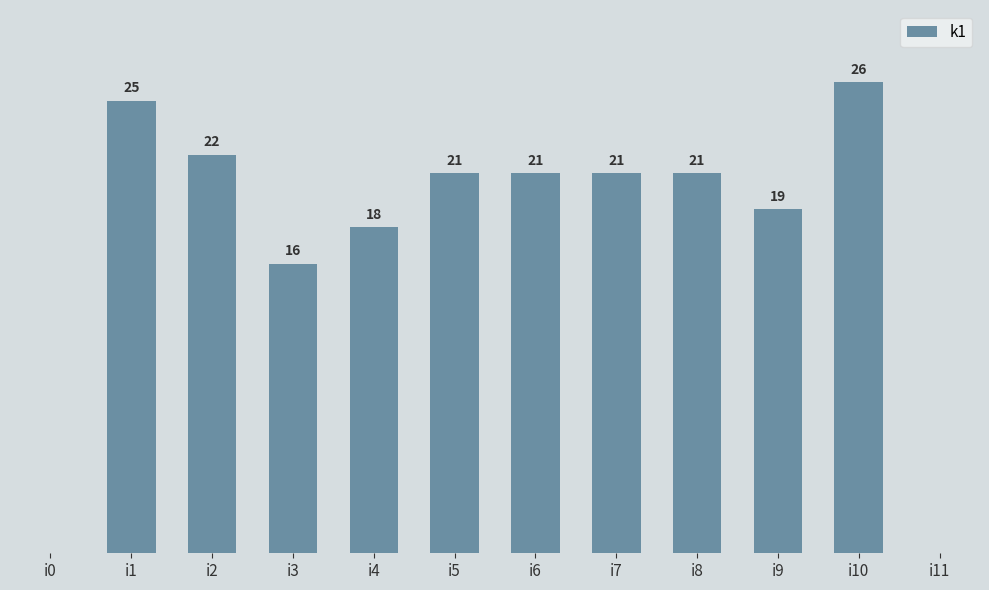

Which category has the highest value across all series?

i10